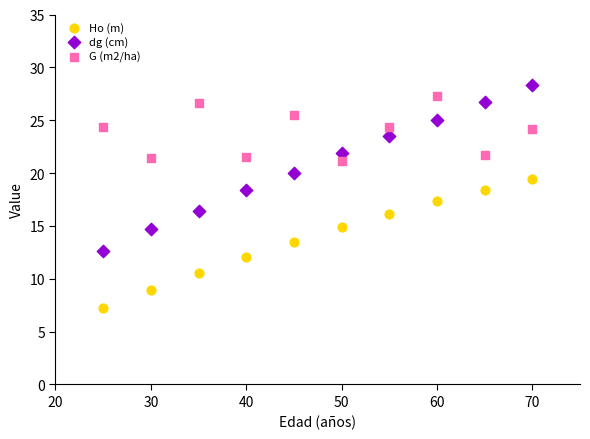

Which series reaches the minimum Y coordinate?

Ho (m)